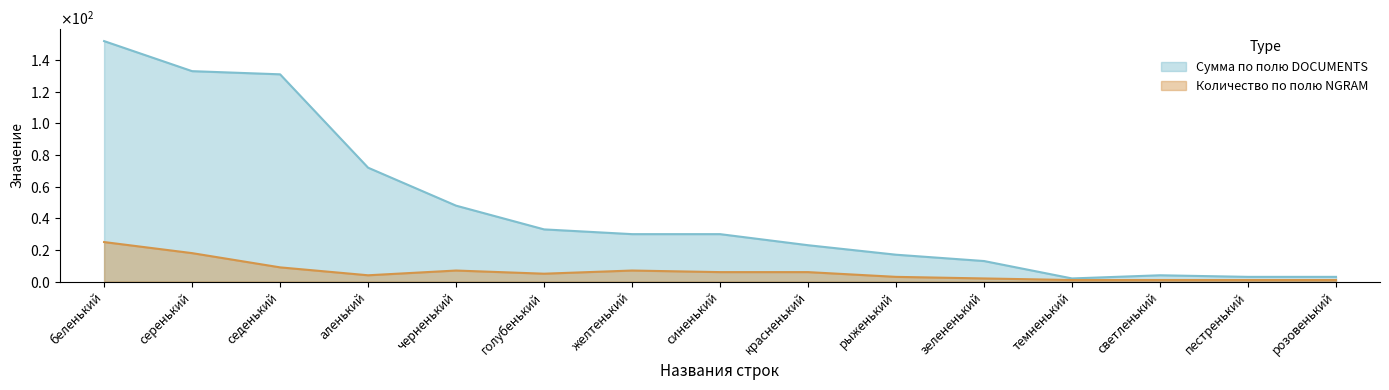

What is the spread (max minus min) of values at седенький?

122